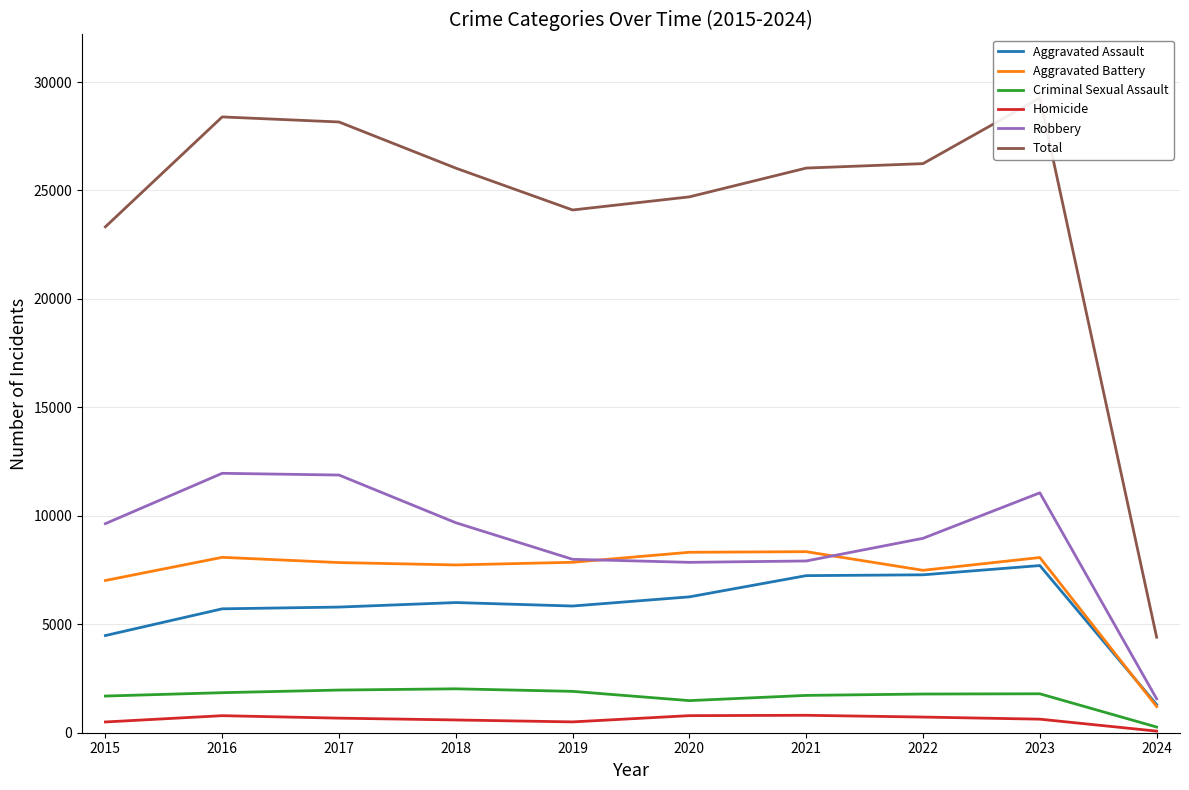

True or false: Aggravated Assault and Total intersect in this chart.

False